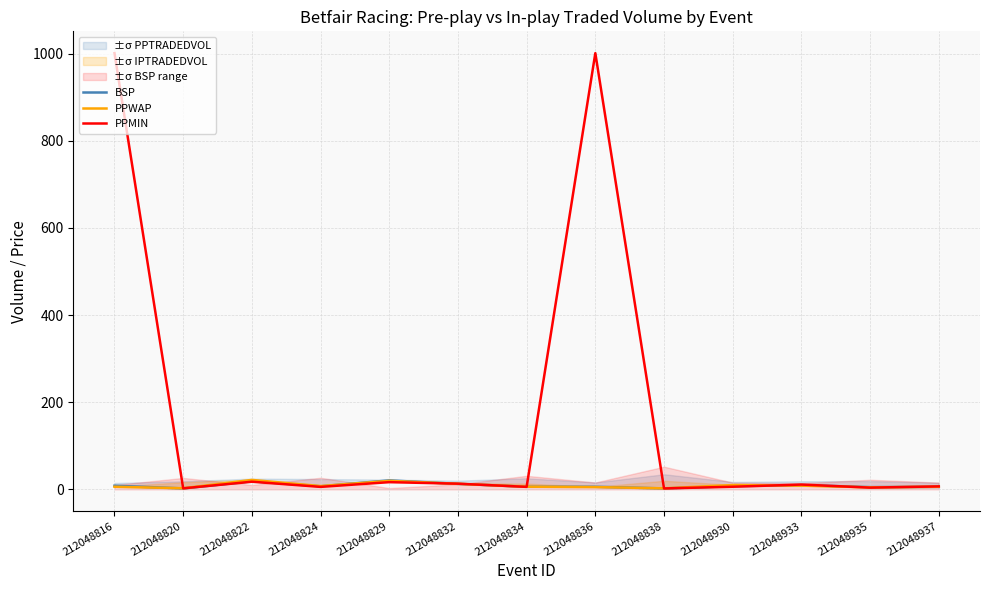

What is the value of the BSP point at the 12th from the left?

5.1